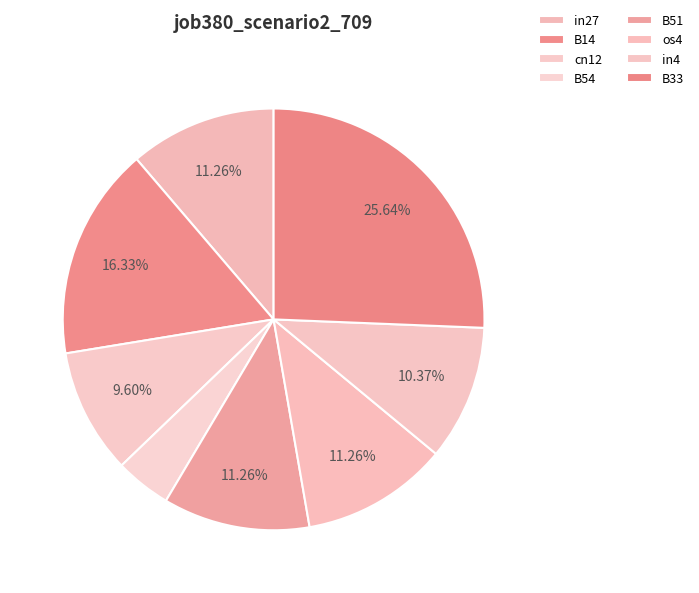

How many slices are in this pie chart?

8